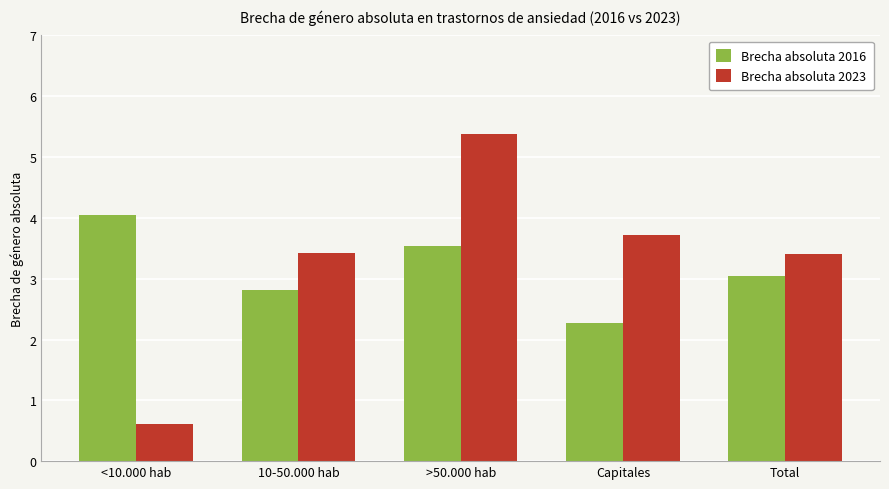

What is the value of the Brecha absoluta 2016 bar at the 3rd from the left?

3.5